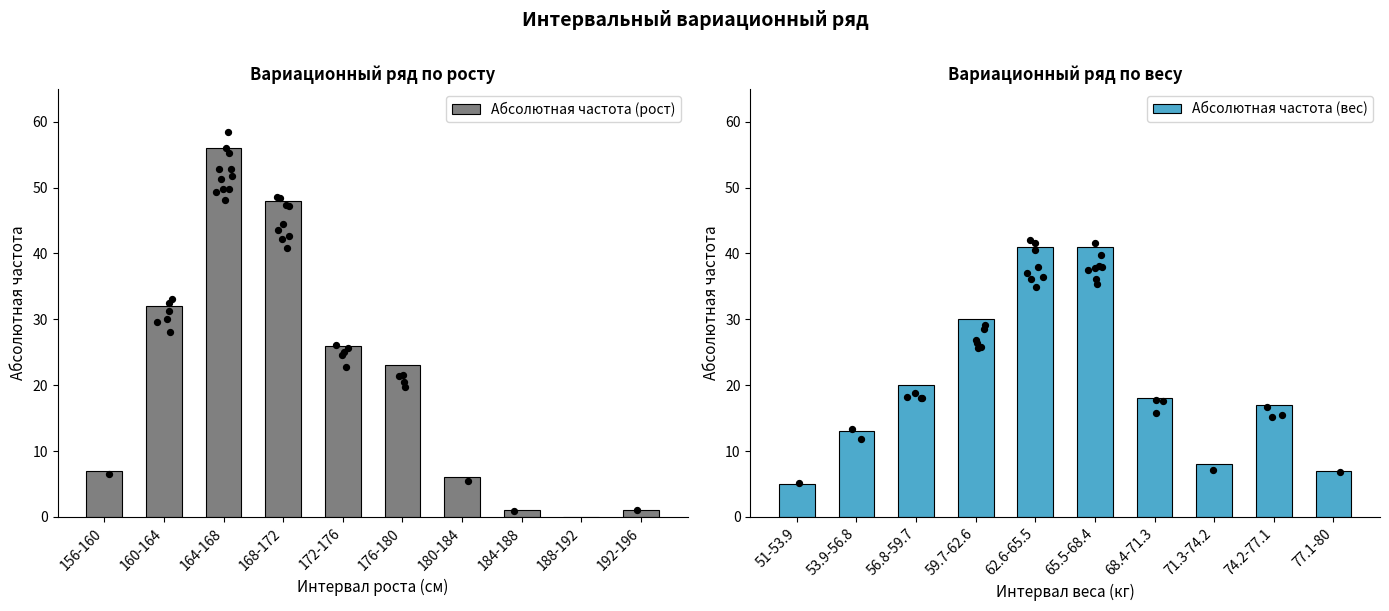

What is the sum of all Абсолютная частота (рост) values?

200